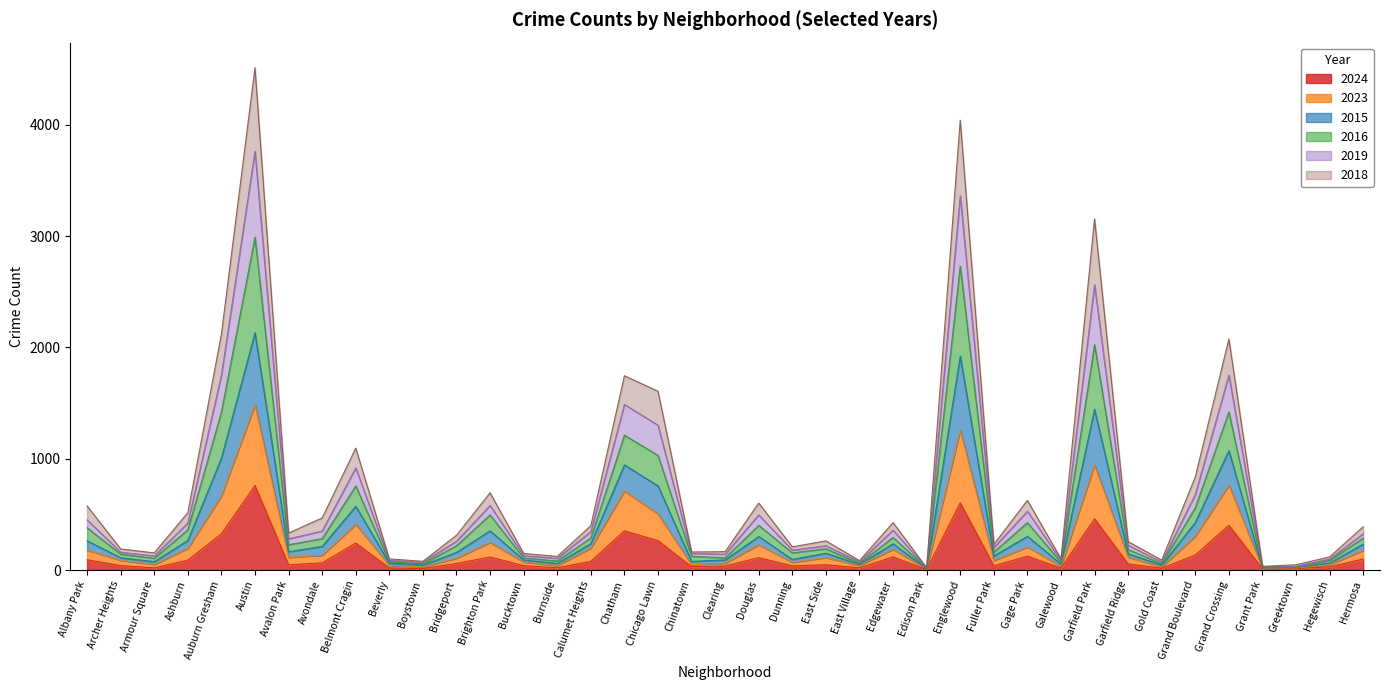

Which category has the highest value in the 2024 series?

Austin